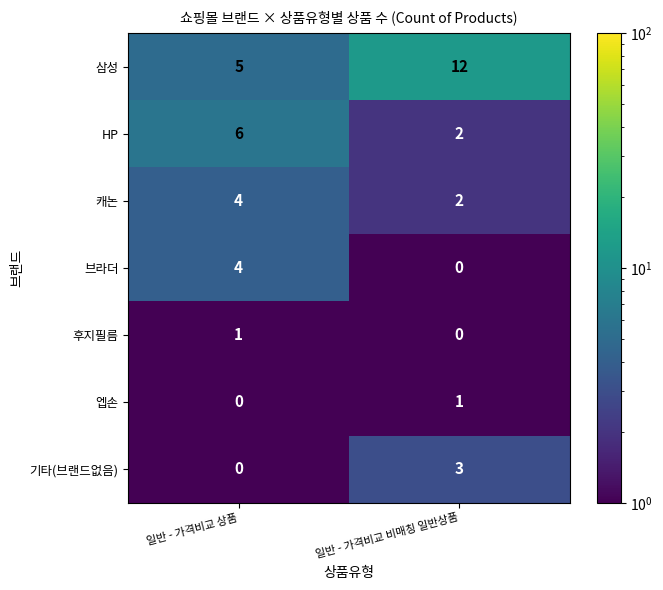

Which series has the largest total across all categories?

삼성